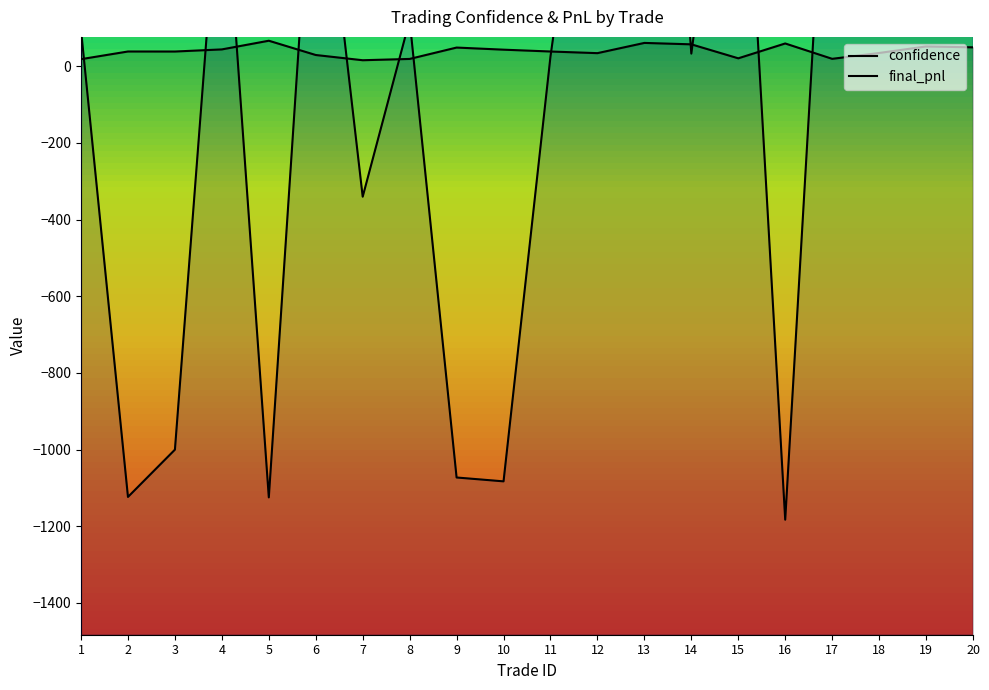

Reading right to left, what are all the values shown in this chart?

confidence: 49.1	51.4	34.4	19.1	59.2	20.5	56.9	60.6	33.9	38.2	43.0	48.5	18.9	15.5	29.1	66.3	43.7	38.2	38.2	18.2
final_pnl: 1538.5	89.9	307.2	914.2	-1182.8	963.2	32.7	1740.9	898.4	25.4	-1082.8	-1072.8	119.9	-340.5	719.2	-1124.7	596.6	-1000.2	-1123.5	94.5